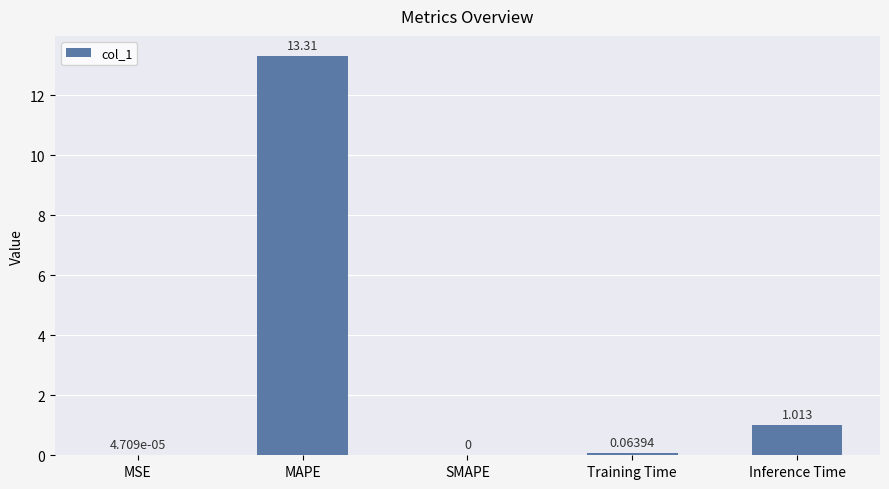

Which has a higher value, SMAPE or Training Time?

Training Time